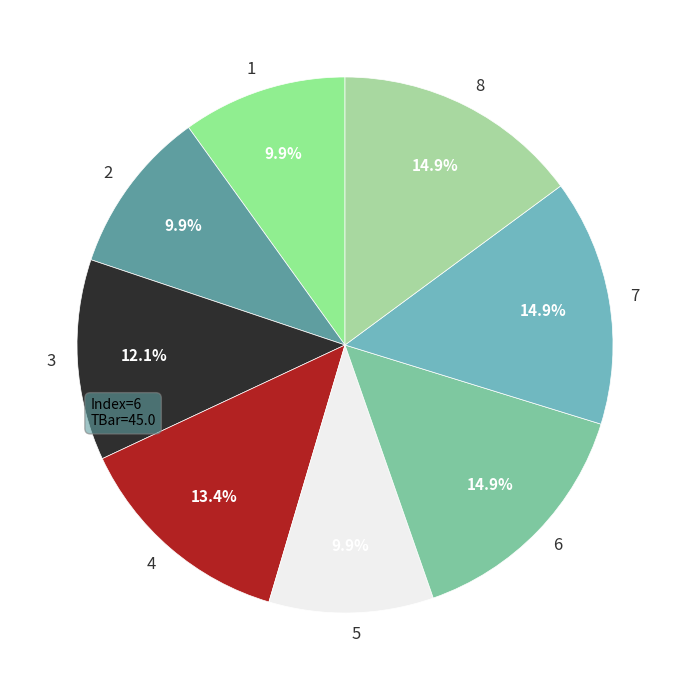

To the nearest percent, what percentage of the pie is 6?

15%